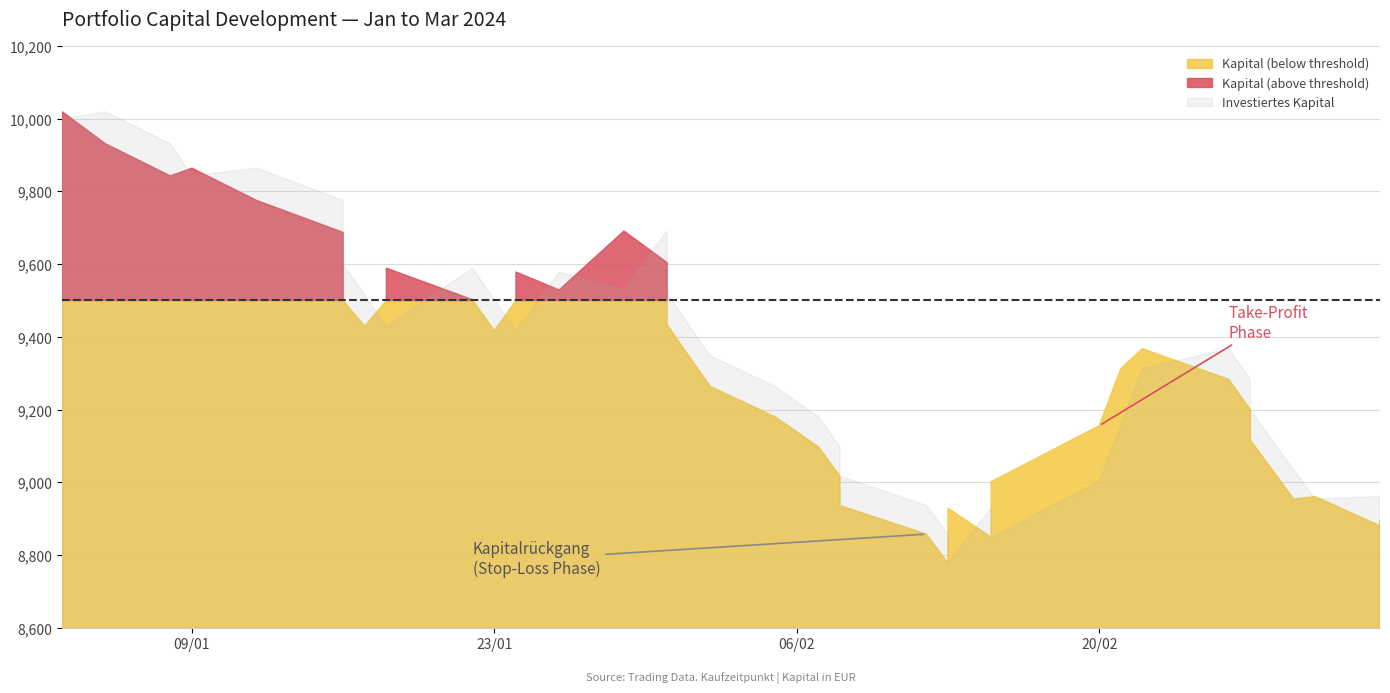

At which category does the data reach its first local valley?

2024-01-08